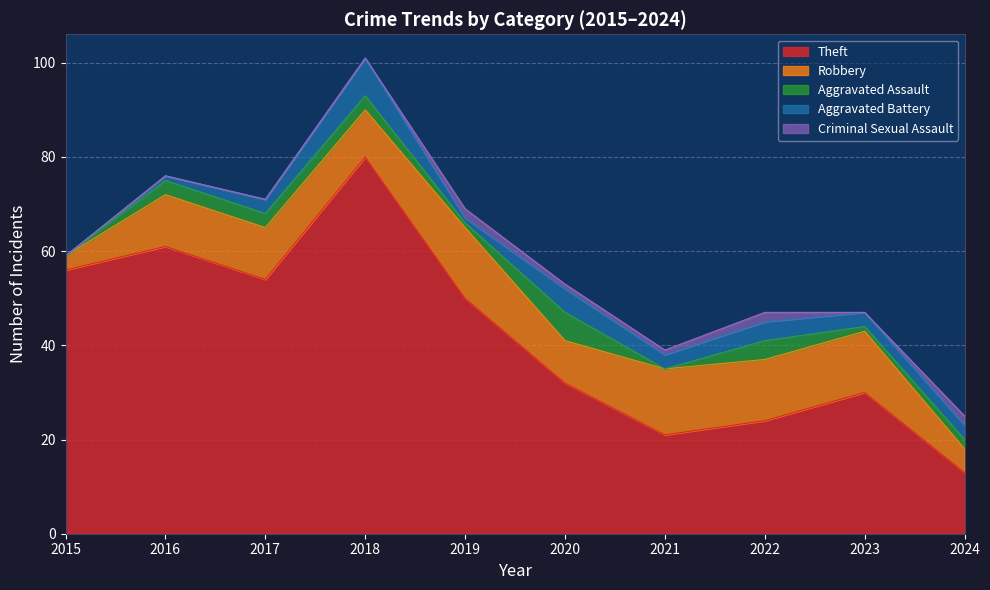

Count the number of data series in this chart.

5